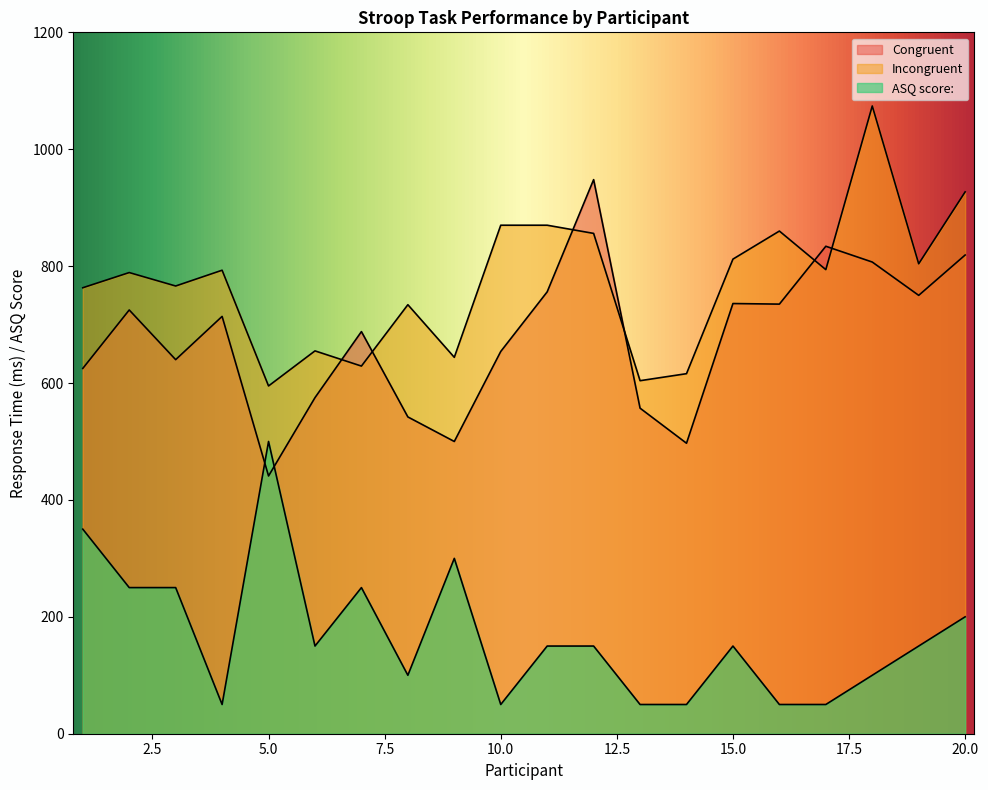

What is the approximate value of ASQ score: at 14?

50